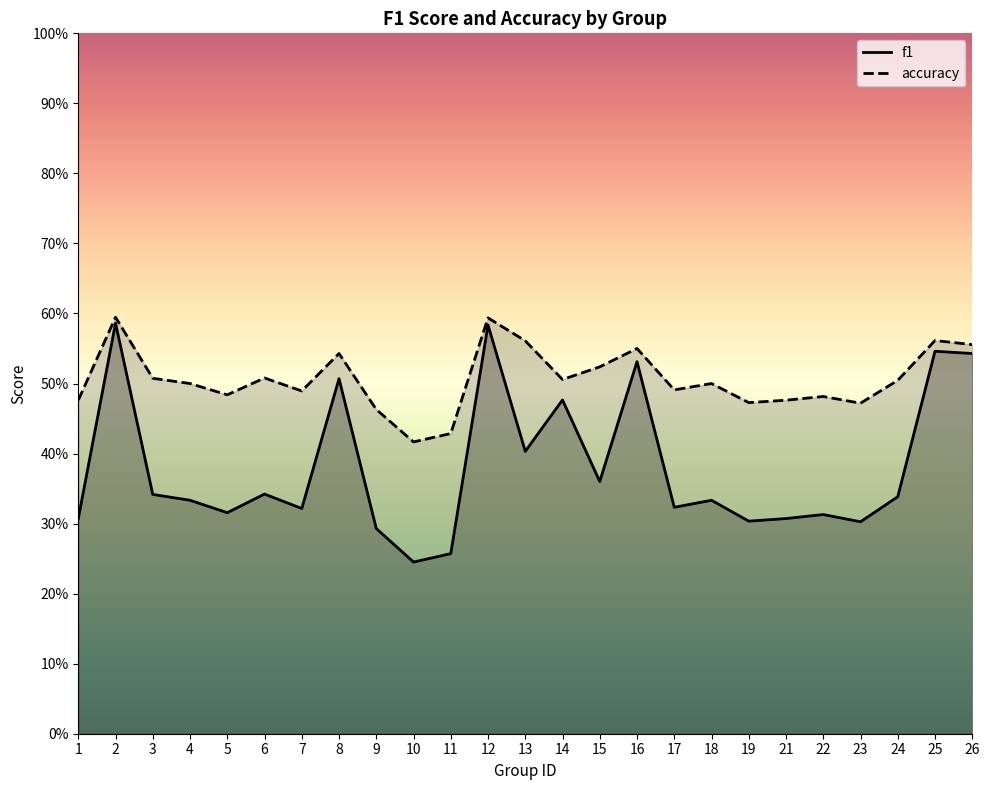

True or false: f1 has a value of 0.4 at 10.

False